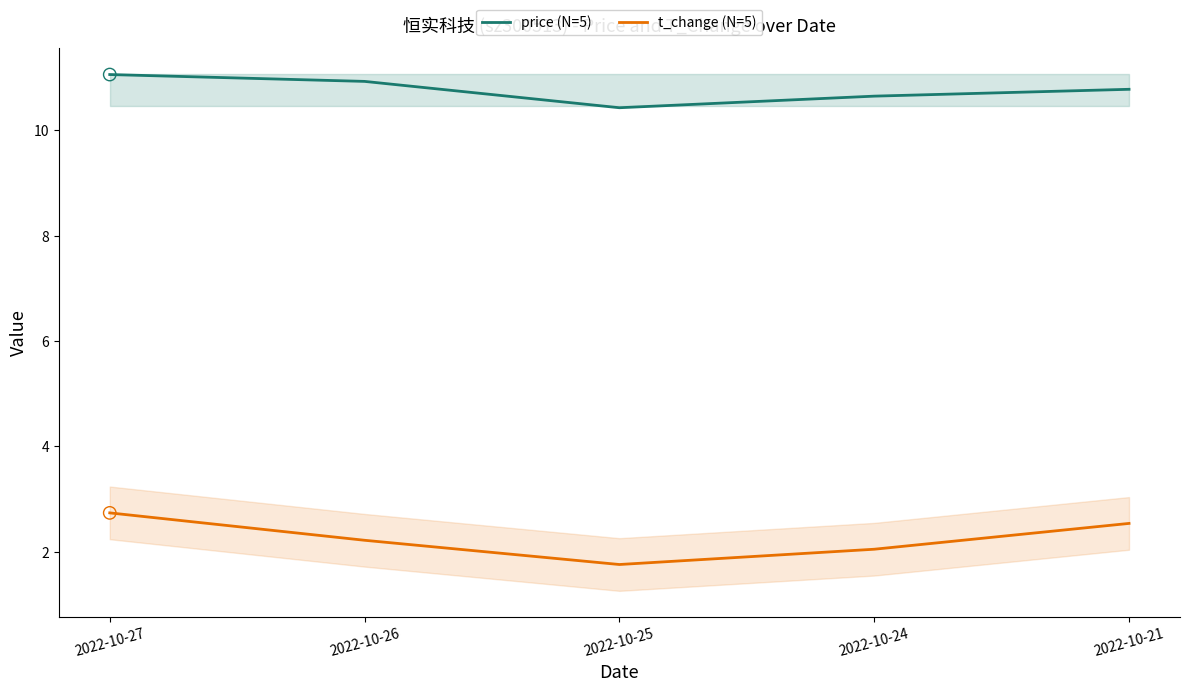

At how many categories does at least one series exceed 2?

5